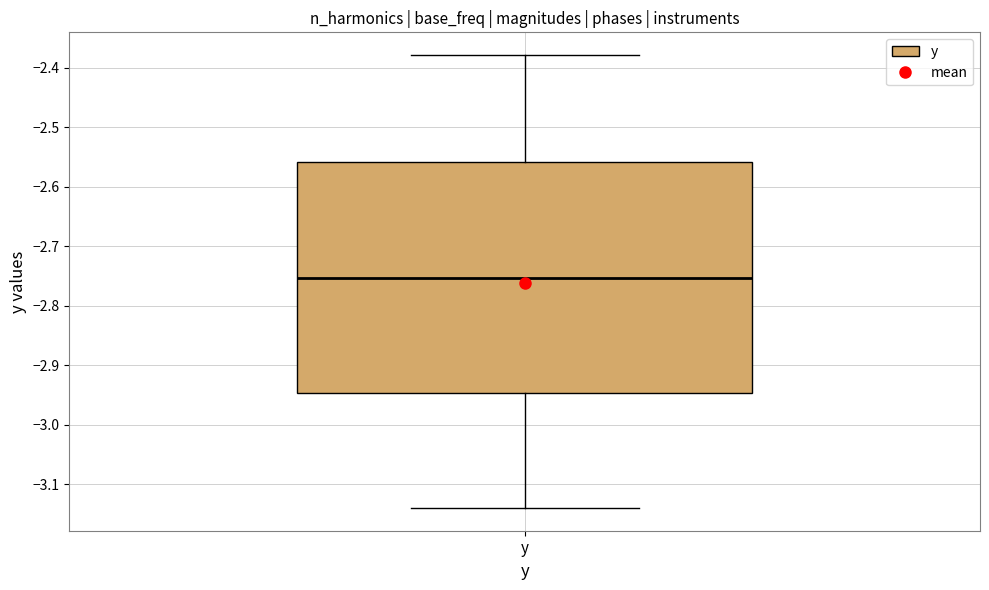

Read this box plot against the y-axis: the position of the median line, the range covered by the box, and the ends of both whiskers. The values are not printed on the chart, so give them approximately, as read against the axis.

median -2.75, box -2.95 to -2.56, whiskers -3.14 to -2.38